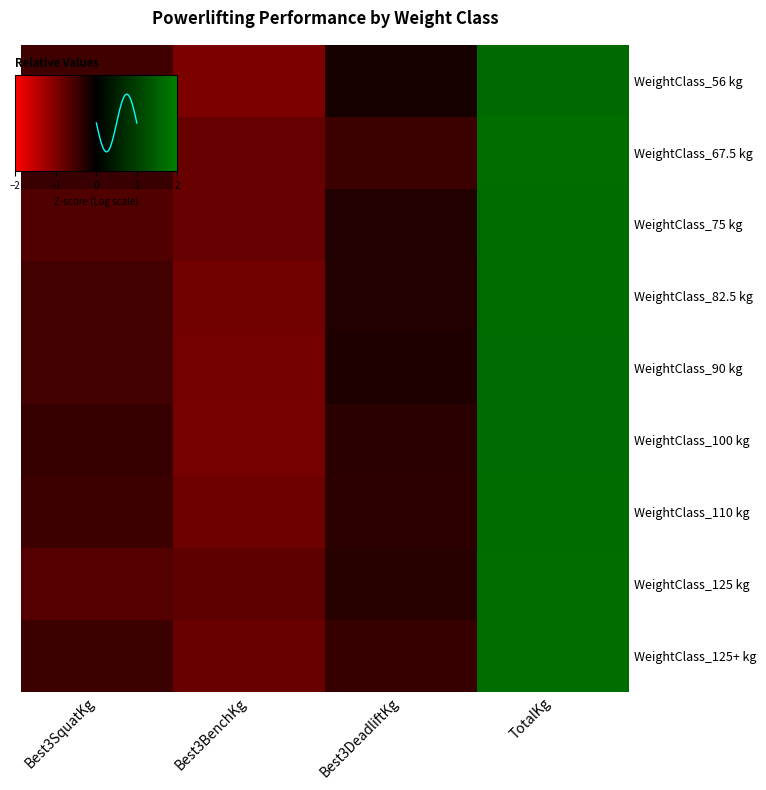

Count the number of categories in the chart.

4